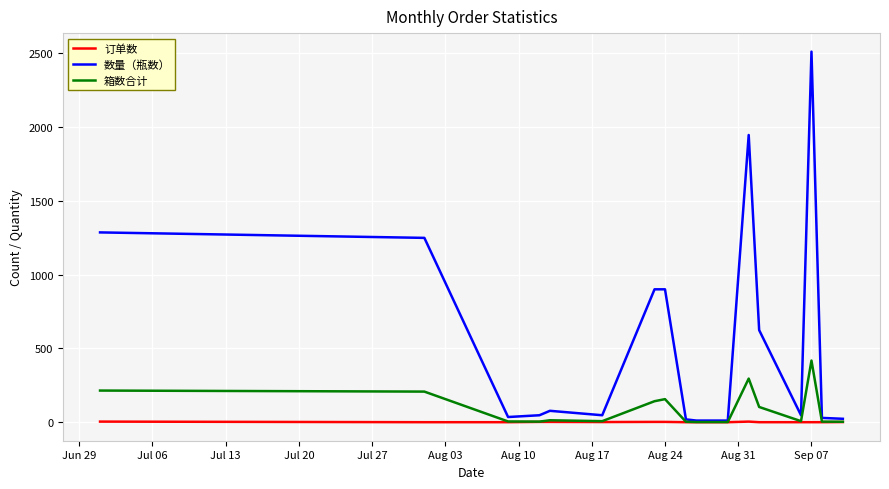

What is the greatest value displayed?

2508